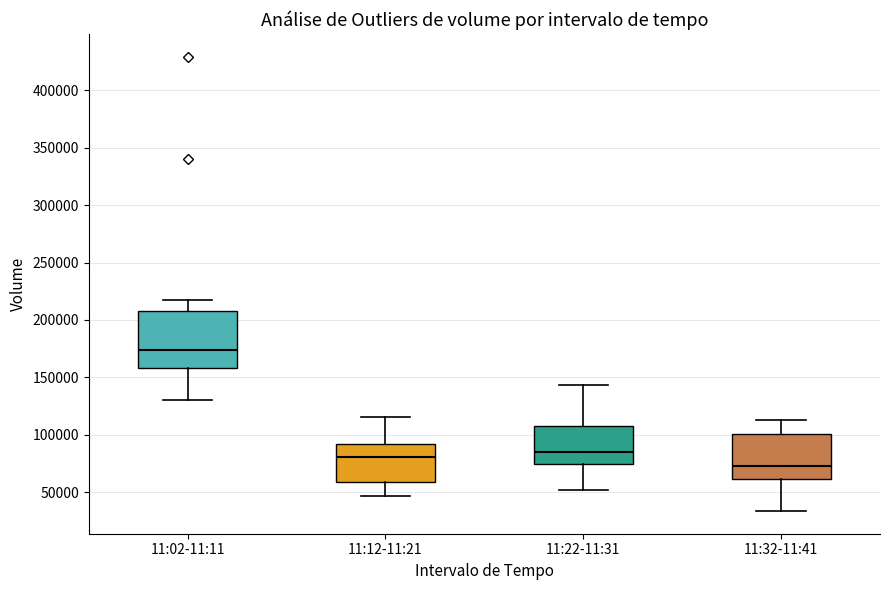

Which box's median line is the highest?

11:02-11:11